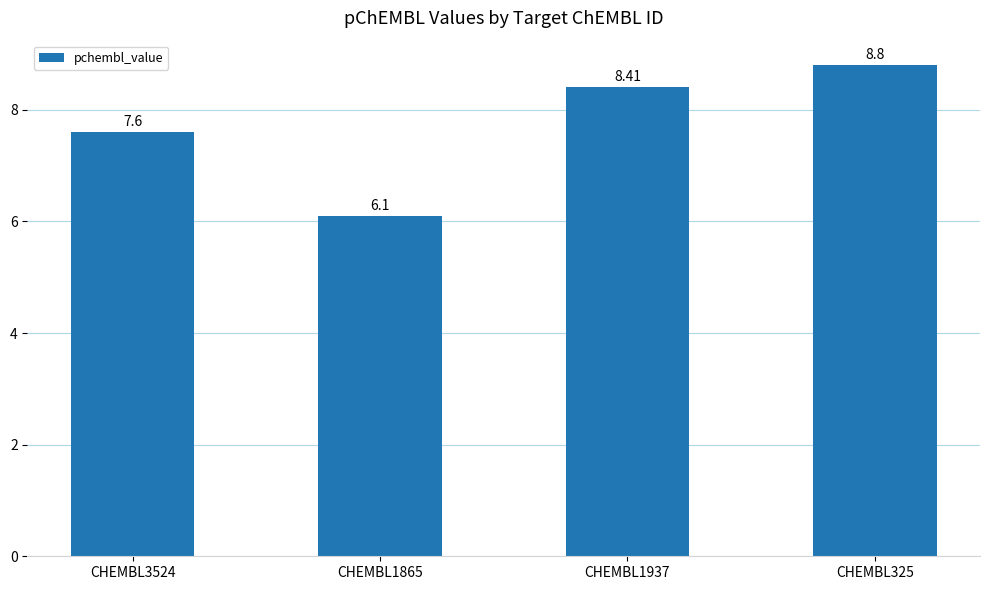

Reading left to right, what are all the values shown in this chart?

CHEMBL3524=7.6	CHEMBL1865=6.1	CHEMBL1937=8.4	CHEMBL325=8.8